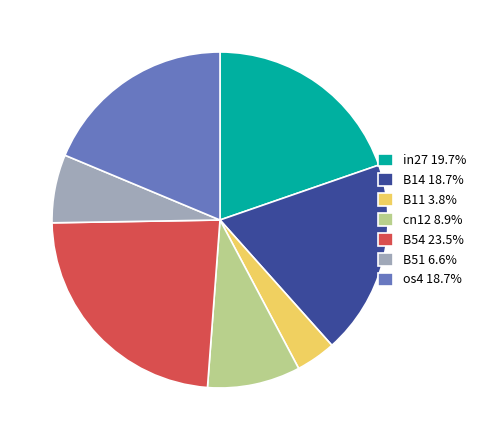

Does os4 18.7% represent more than half of the total?

No